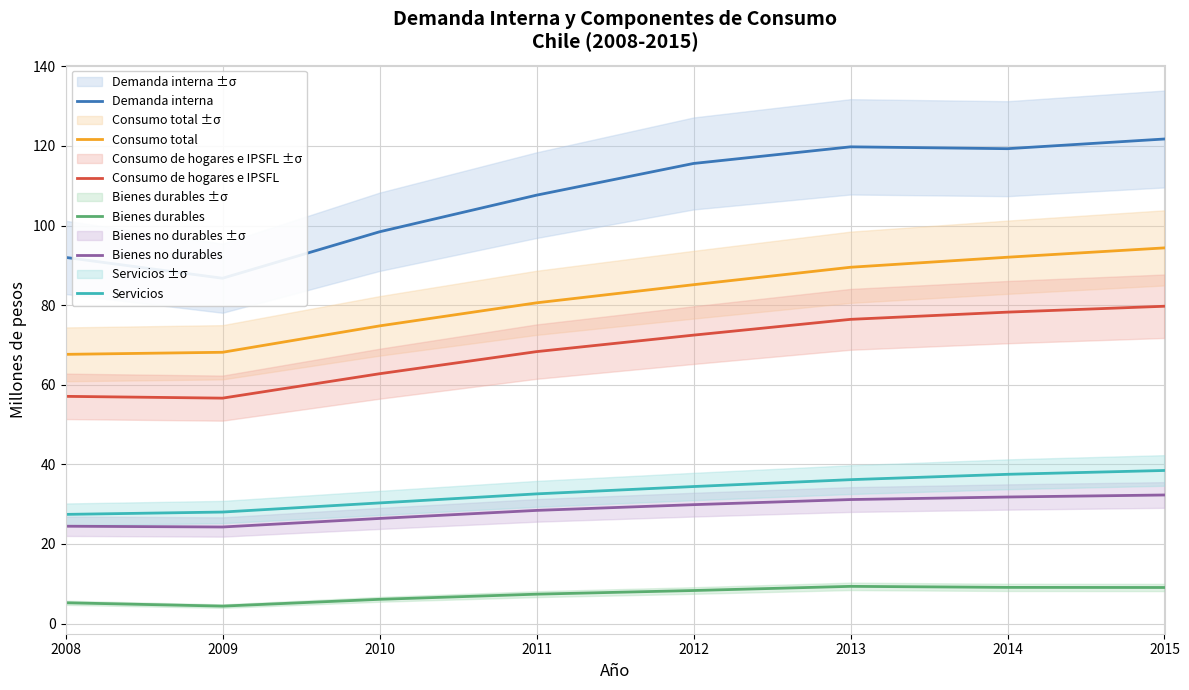

What is the value of the Demanda interna point at the 8th from the left?

121.7